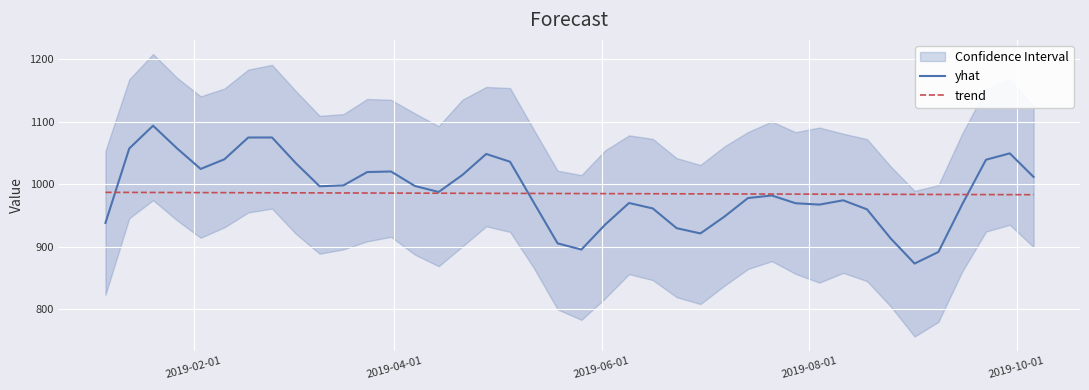

What is the highest value of the trend series?

987.2